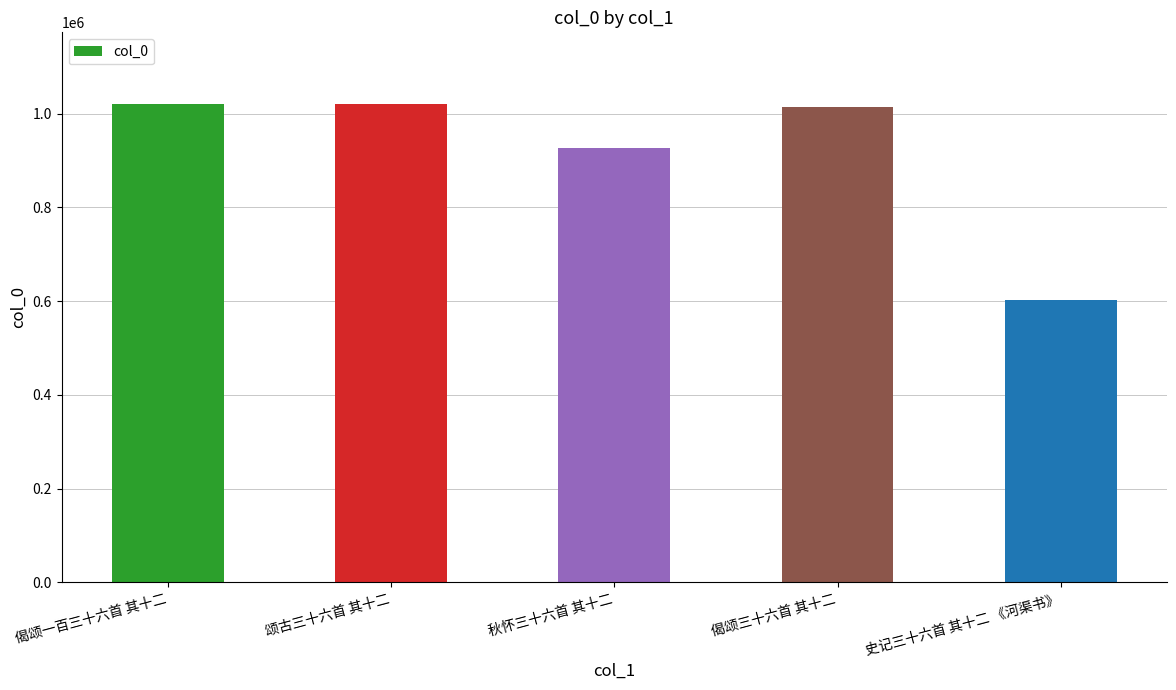

Count the number of data series in this chart.

1